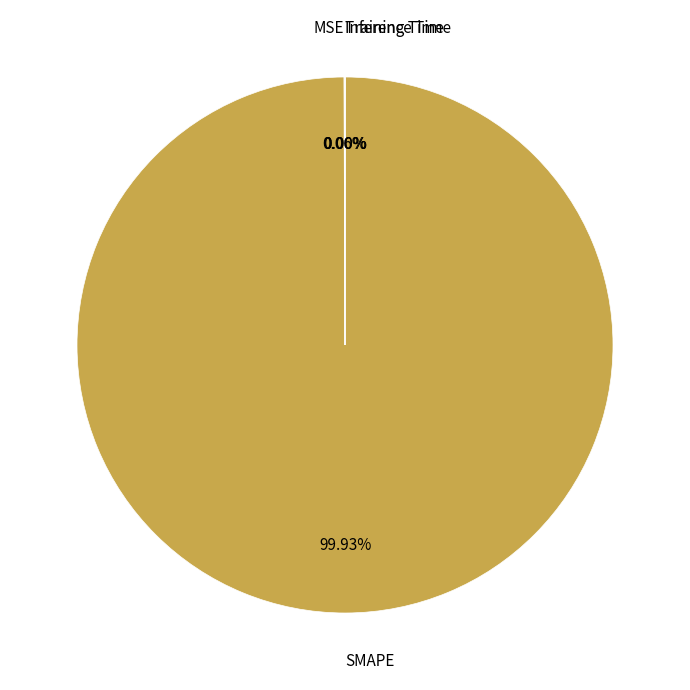

Is there a majority slice in this chart?

Yes